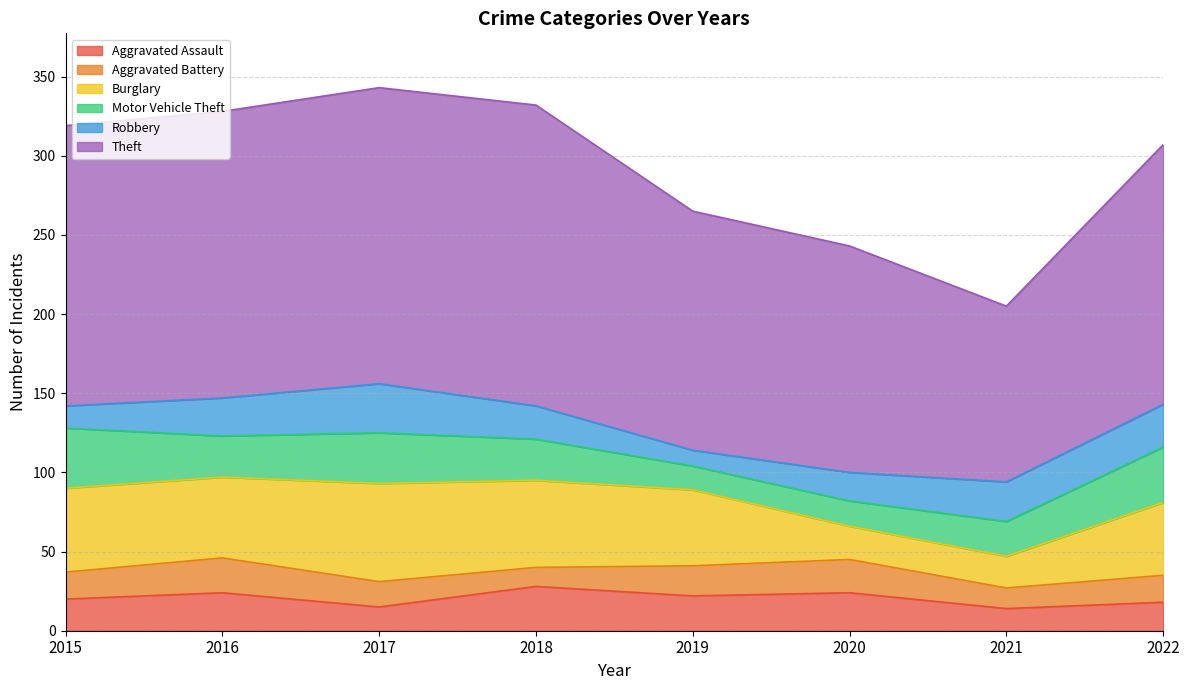

In Burglary, how many points are lower than both neighbors (excluding endpoints)?

2